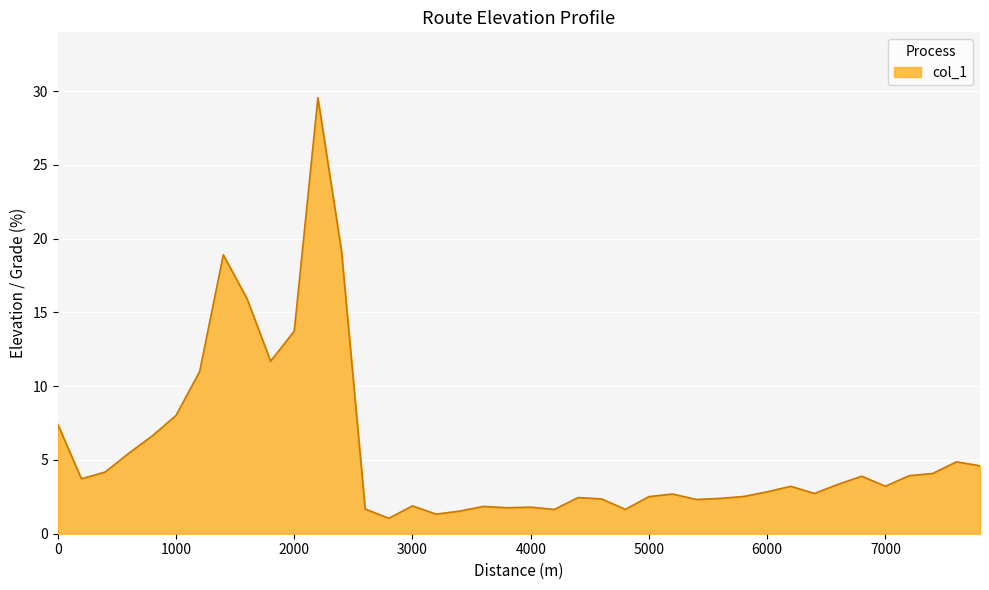

What is the greatest value displayed?

29.6